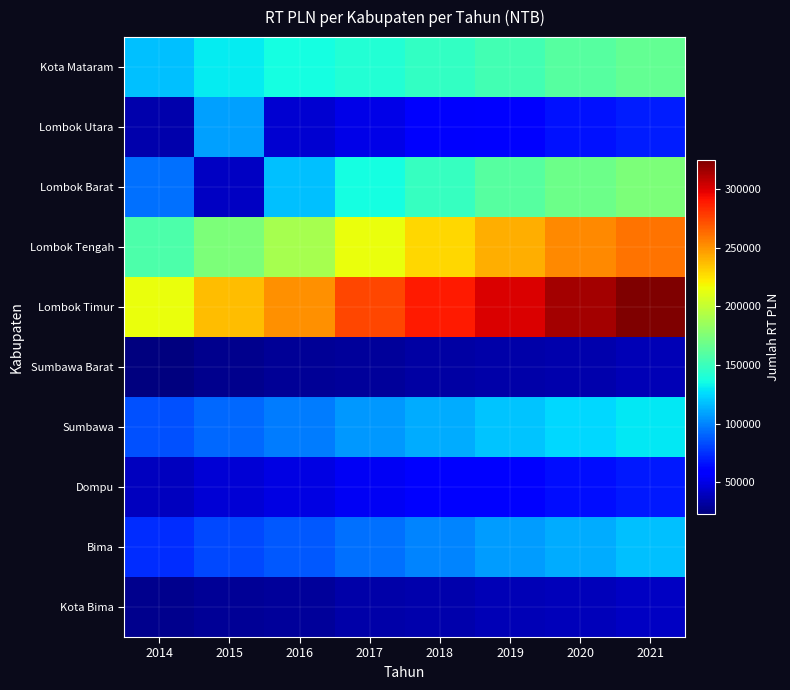

Which has a higher value, 2016 or 2019?

2019